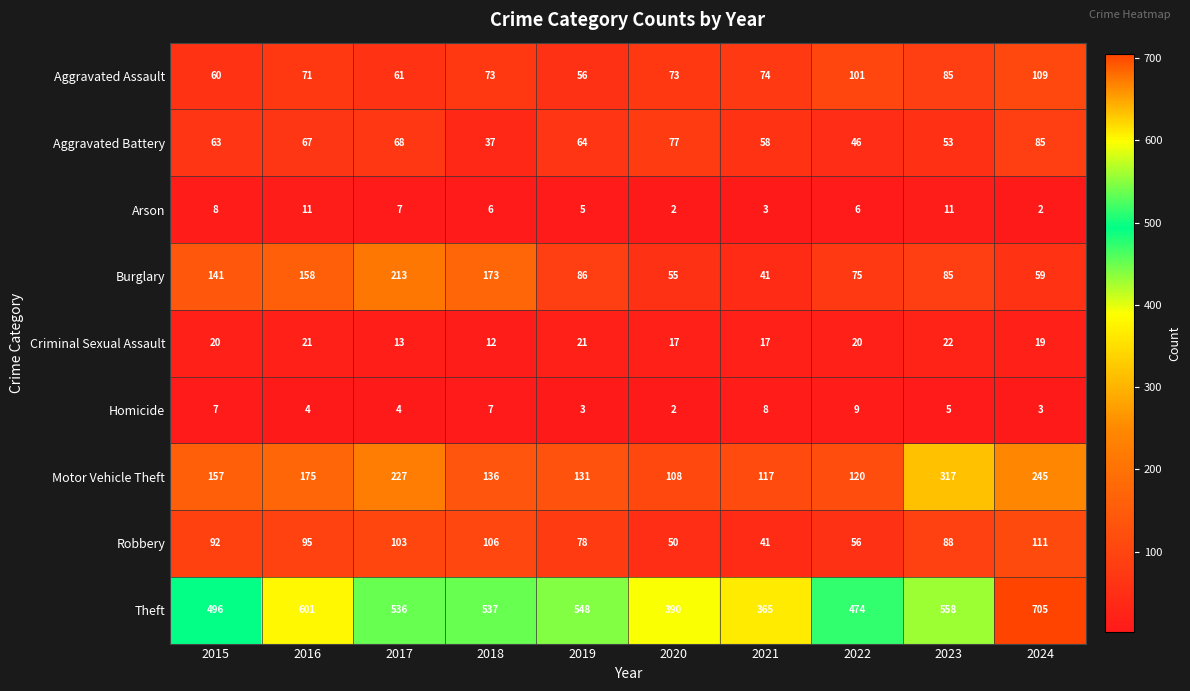

What is the sum of the Motor Vehicle Theft values at 2019 and 2020?

239